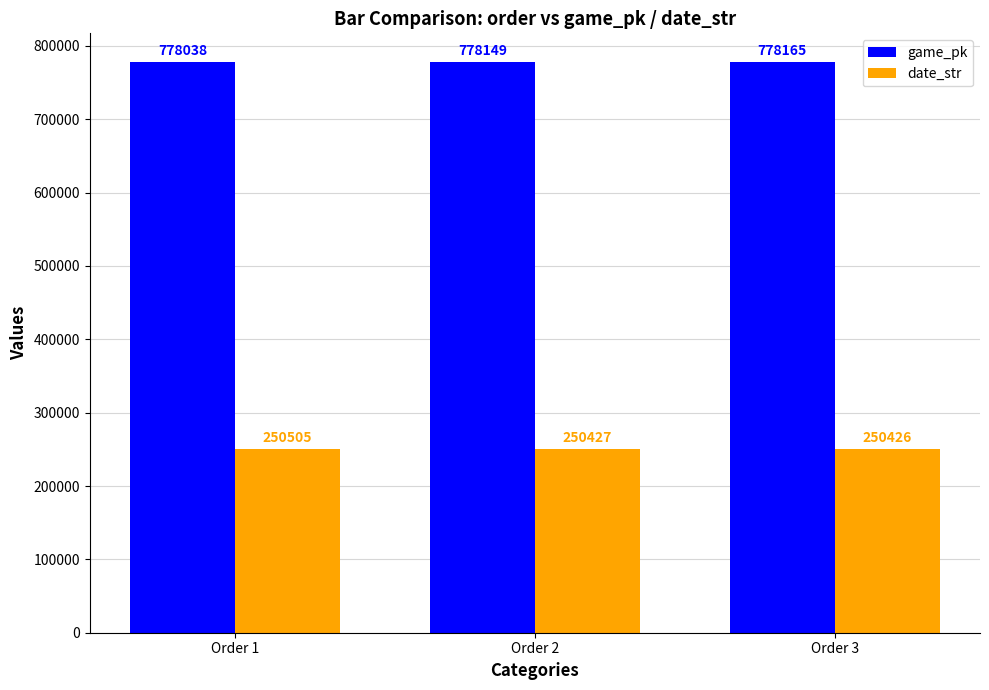

Reading right to left, what are all the values shown in this chart?

game_pk: Order 3=778165	Order 2=778149	Order 1=778038
date_str: Order 3=250426	Order 2=250427	Order 1=250505